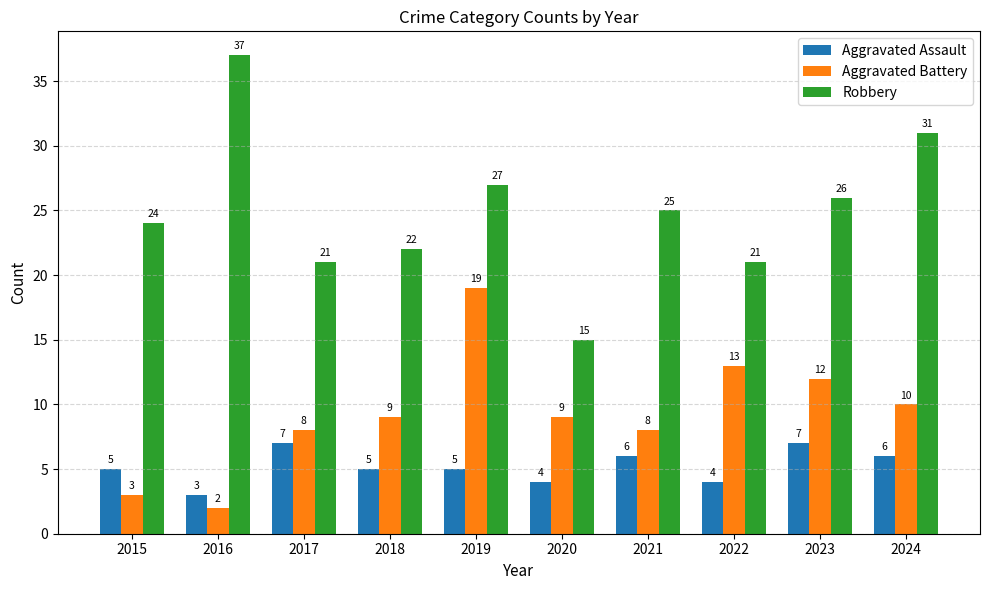

Is it true that Aggravated Battery equals 10 at 2024?

True